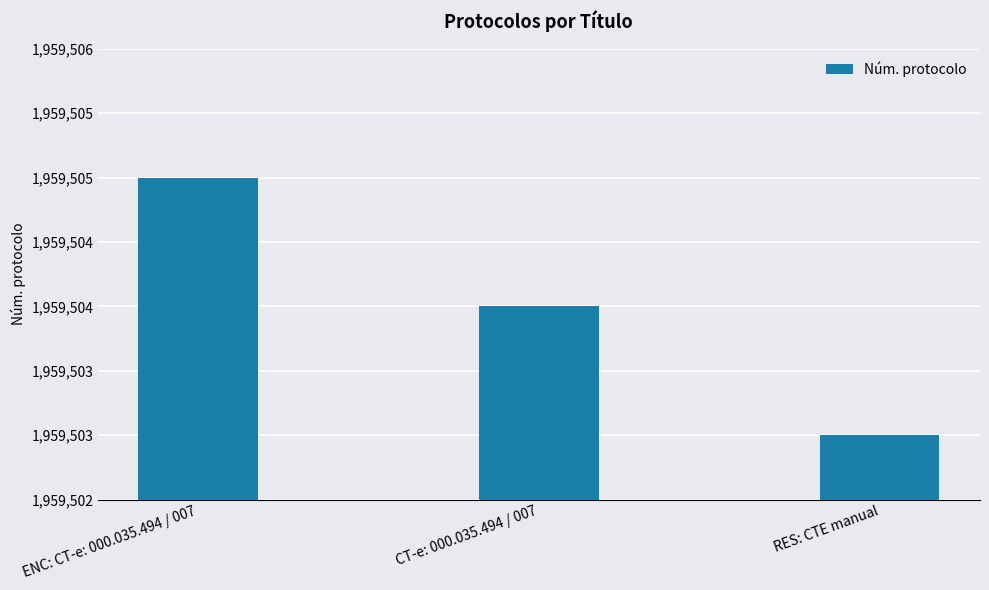

What is the smallest value displayed?

1959503